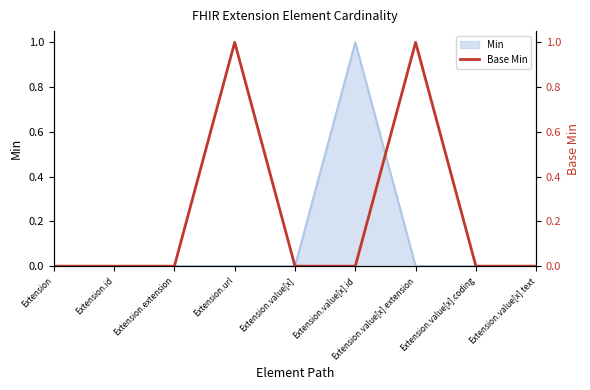

Which category has the highest value in the Min series?

Extension.value[x].id